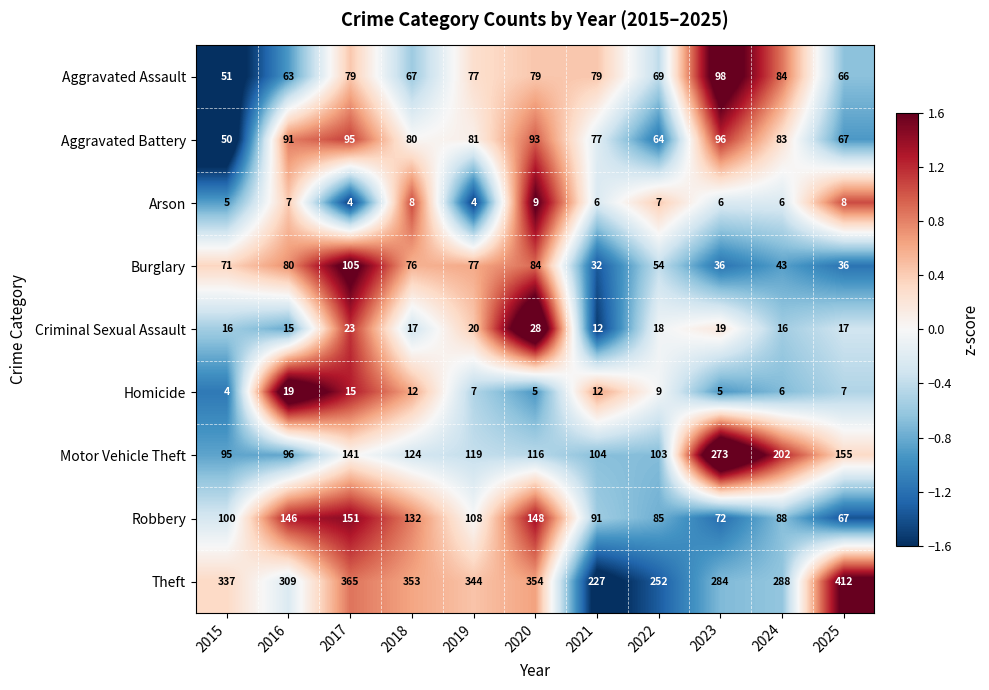

What is the difference between the maximum and second lowest values in the Motor Vehicle Theft series?

177